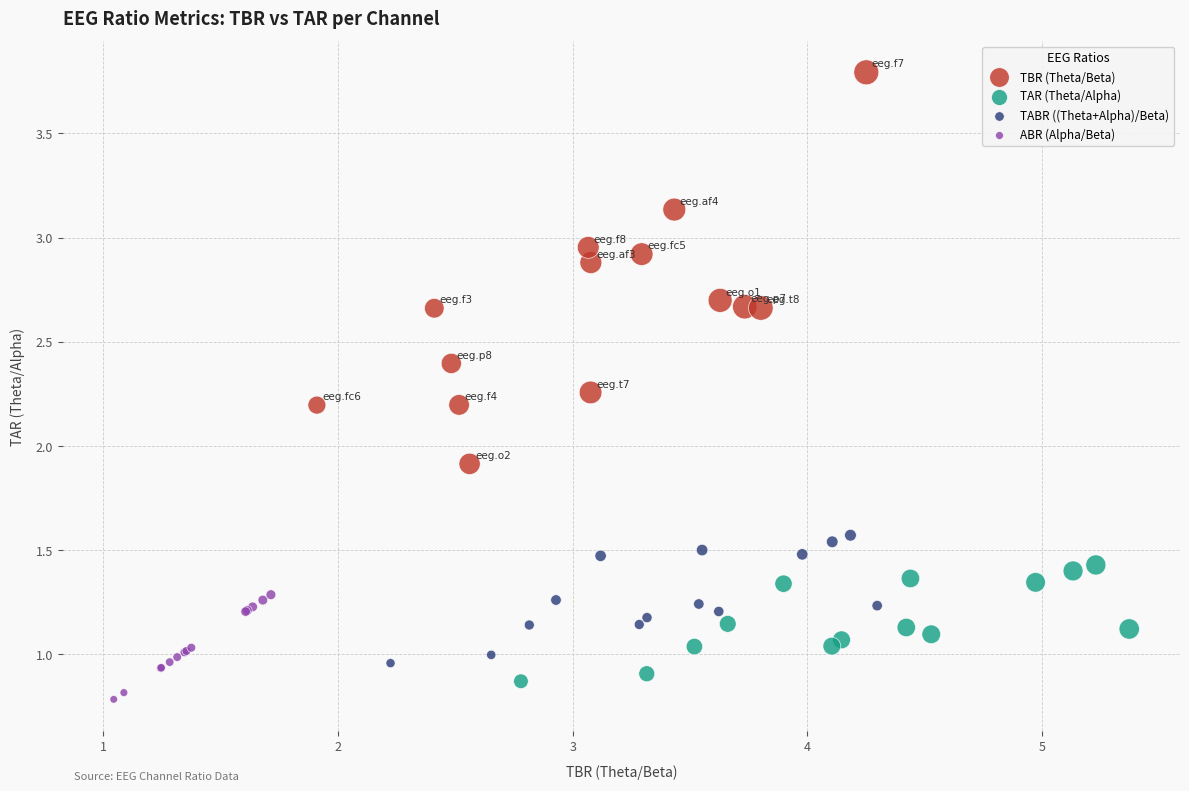

Which series contains the highest Y value?

TBR (Theta/Beta)